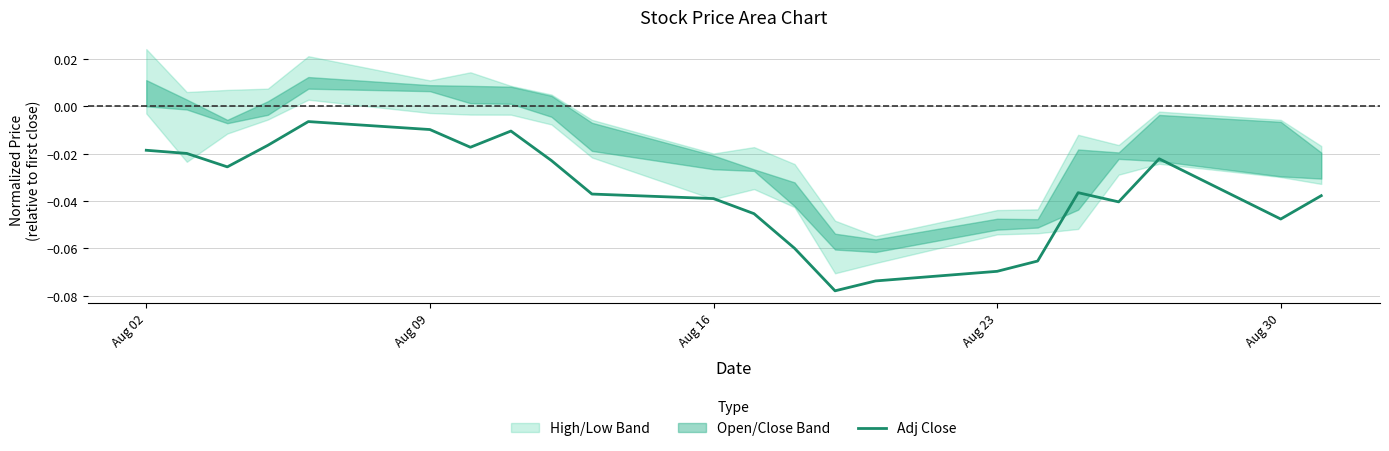

Which has a higher value, Aug 16 or Aug 02?

Aug 02